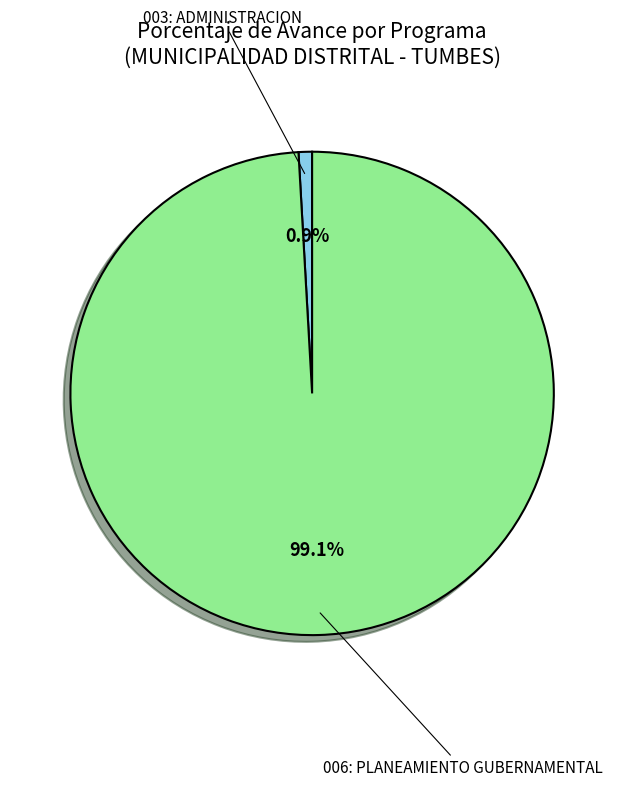

Which has a higher value, 003: ADMINISTRACION or 006: PLANEAMIENTO GUBERNAMENTAL?

006: PLANEAMIENTO GUBERNAMENTAL